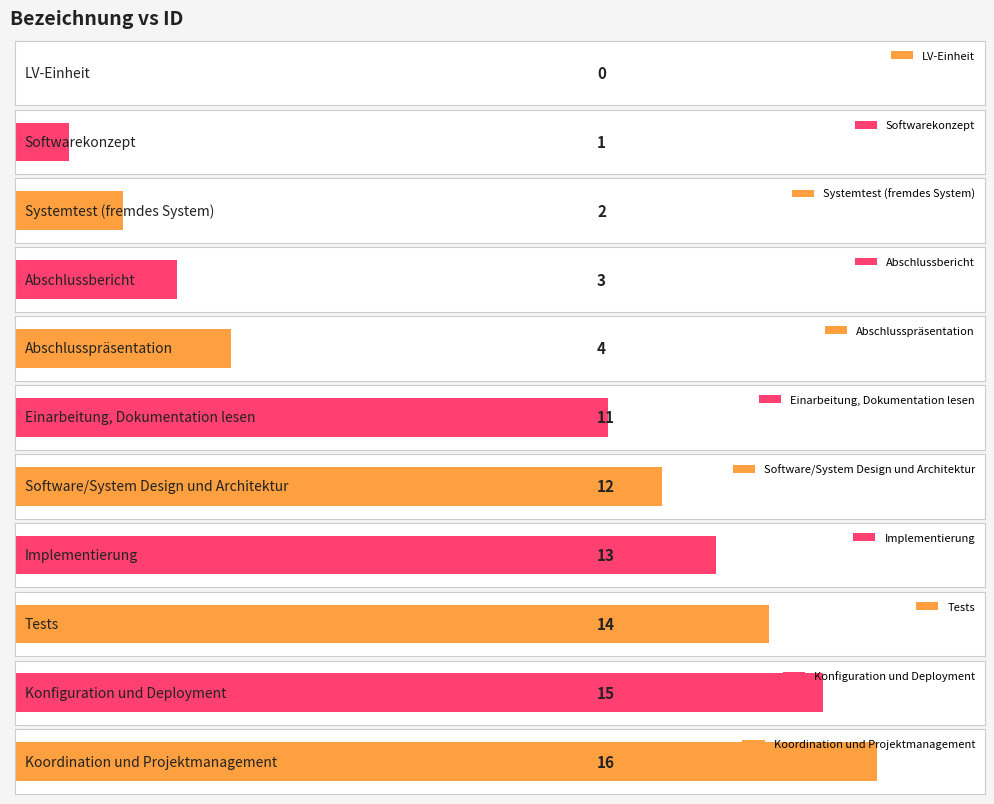

What position from the left is LV-Einheit?

1